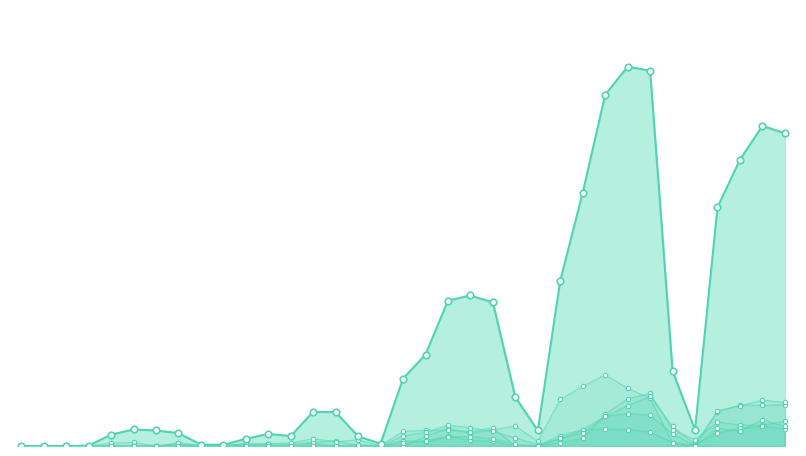

Which series has the largest total across all categories?

Moravsko-slezský kraj